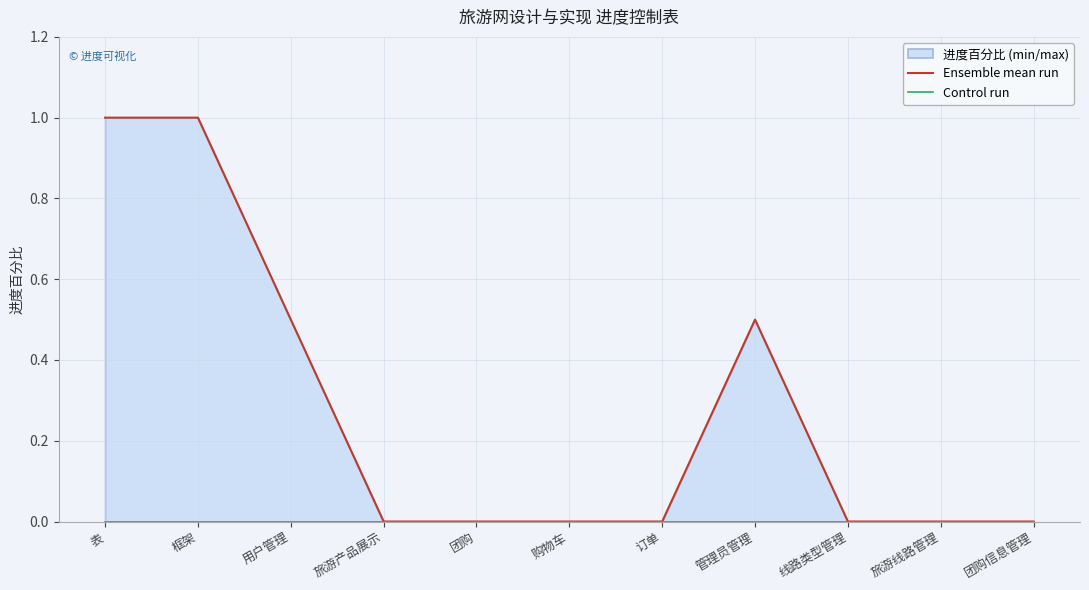

List the series in order of their overall mean, highest first.

Ensemble mean run, Control run